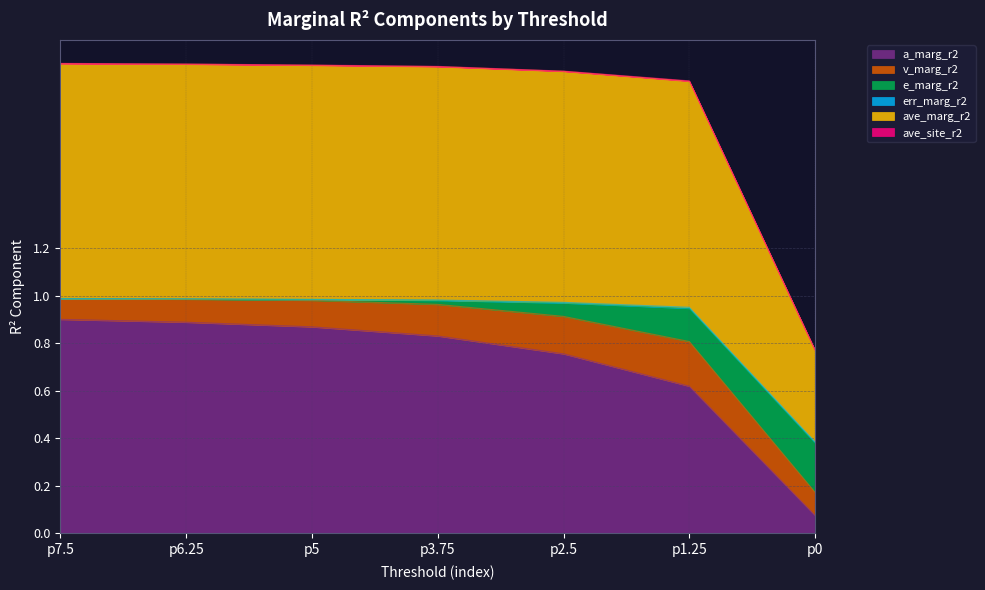

True or false: ave_marg_r2 and a_marg_r2 intersect in this chart.

False